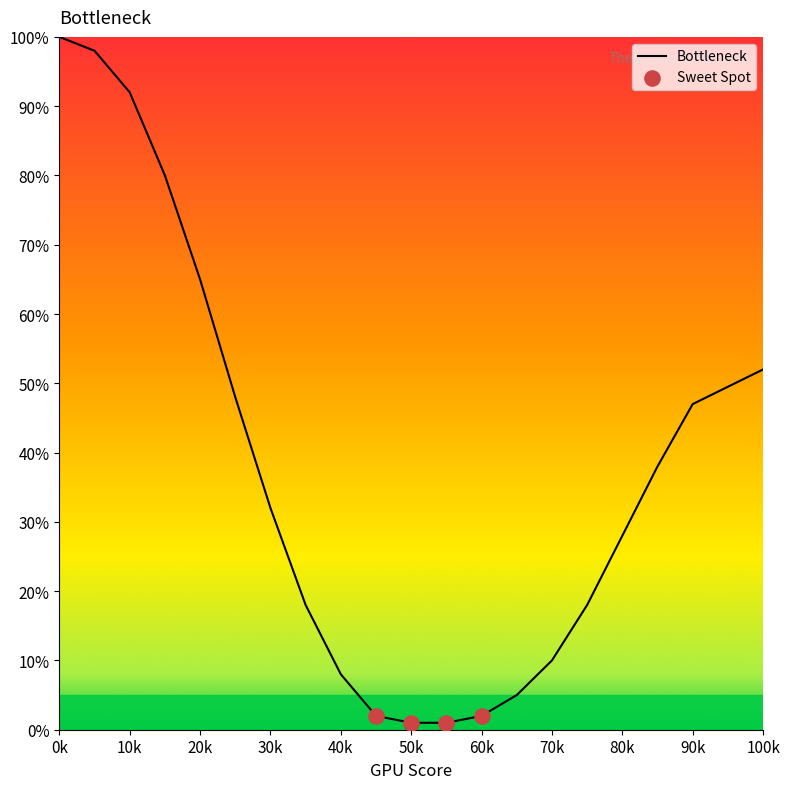

What is the difference between the maximum and minimum values?

99